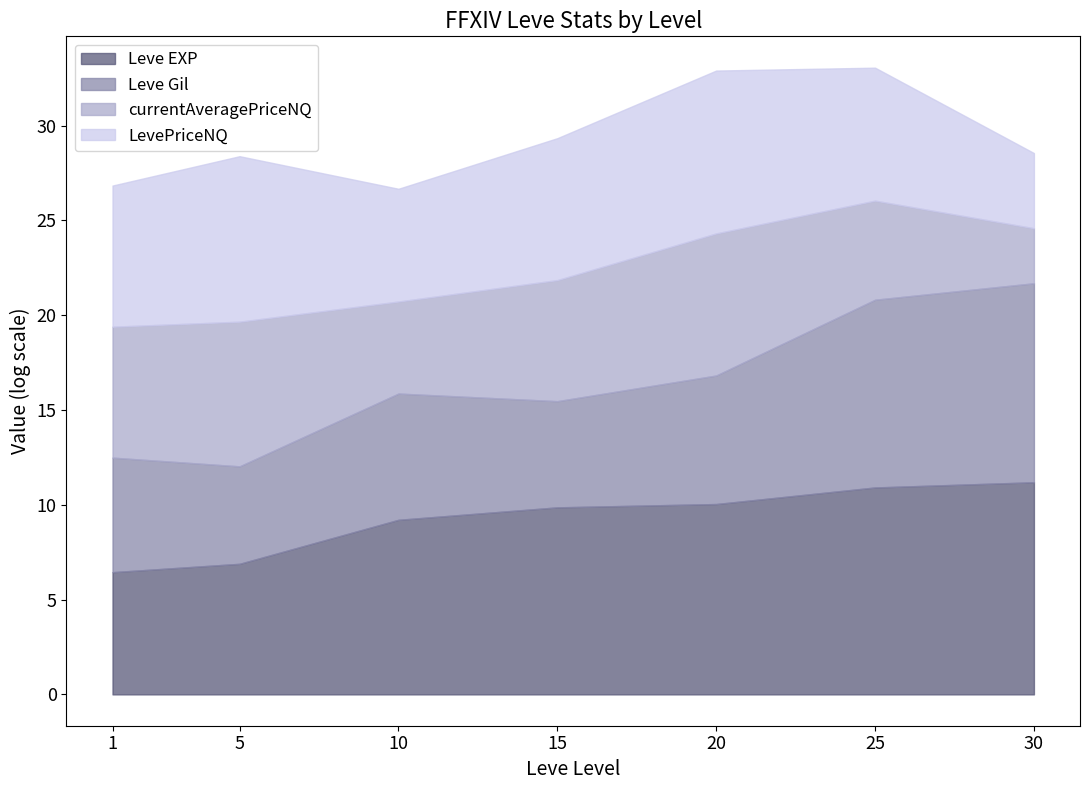

At which category does the chart reach its minimum across all series?

30